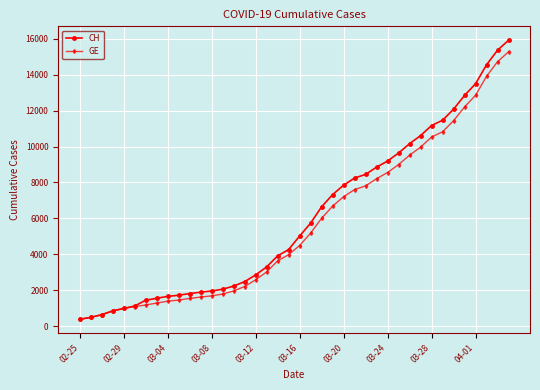

What is the value of the GE point at the 10th from the left?

1447